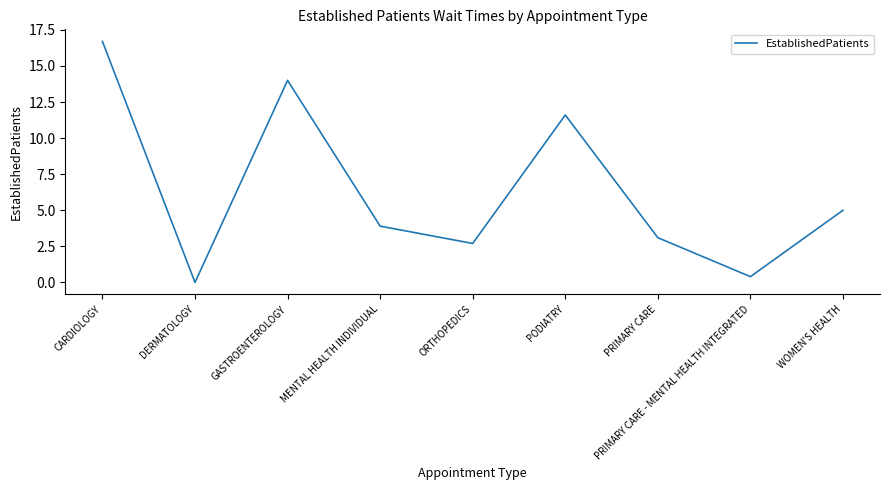

List the labels in order of value, largest first.

CARDIOLOGY, GASTROENTEROLOGY, PODIATRY, WOMEN'S HEALTH, MENTAL HEALTH INDIVIDUAL, PRIMARY CARE, ORTHOPEDICS, PRIMARY CARE - MENTAL HEALTH INTEGRATED, DERMATOLOGY